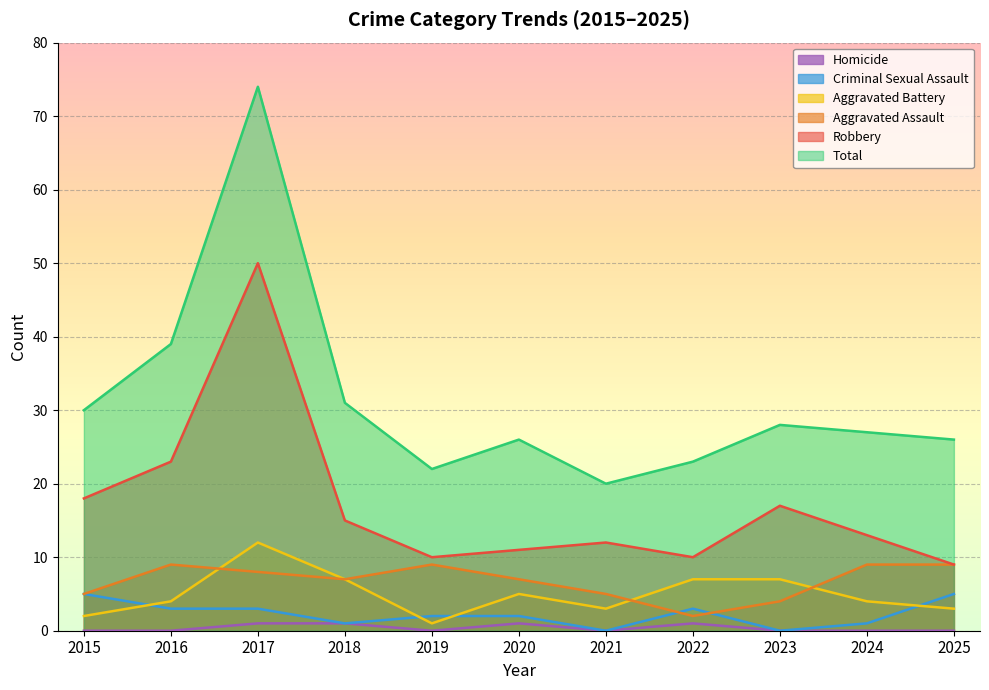

True or false: Total and Aggravated Assault intersect in this chart.

False